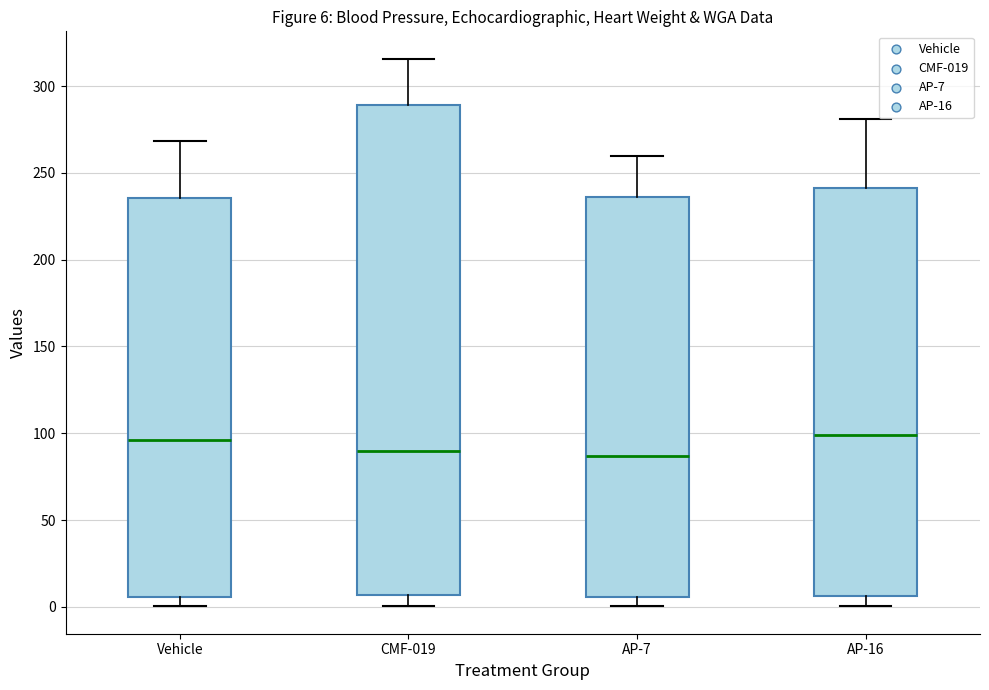

Comparing the boxes themselves (not the whiskers), which one is the tallest?

CMF-019